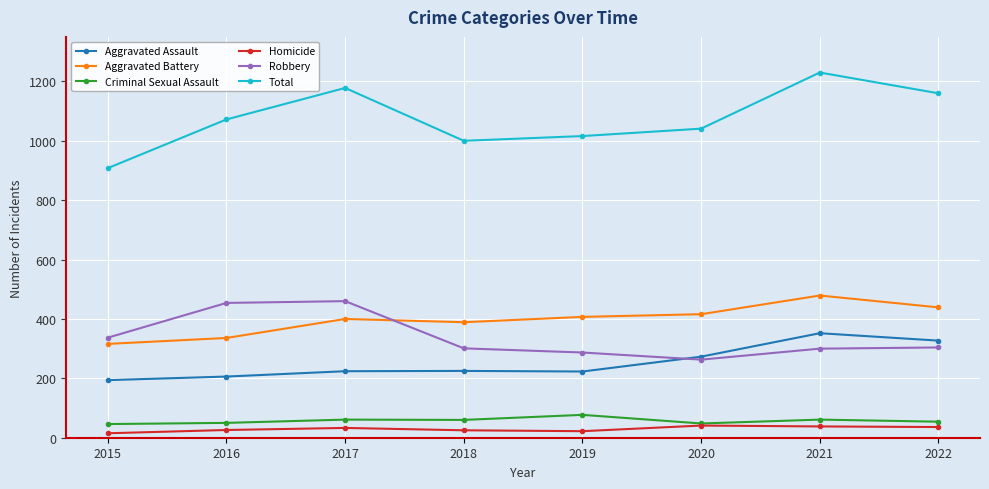

What value does the Aggravated Battery series have at 2022?

439